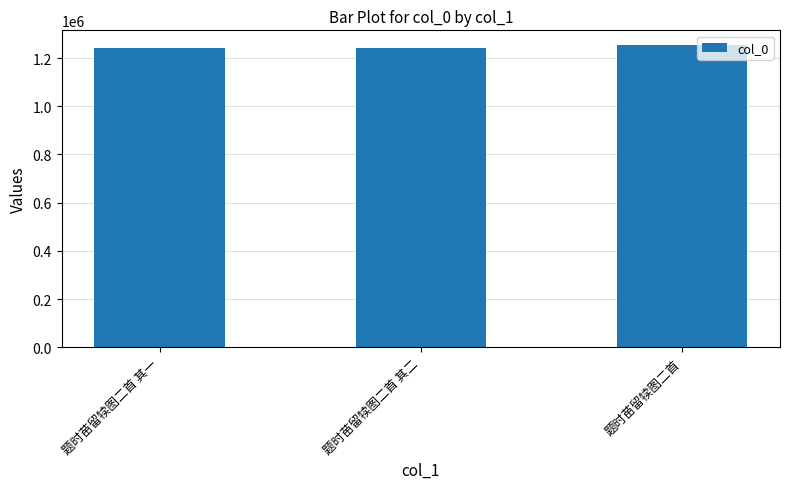

What is the sum of all values?

3739527